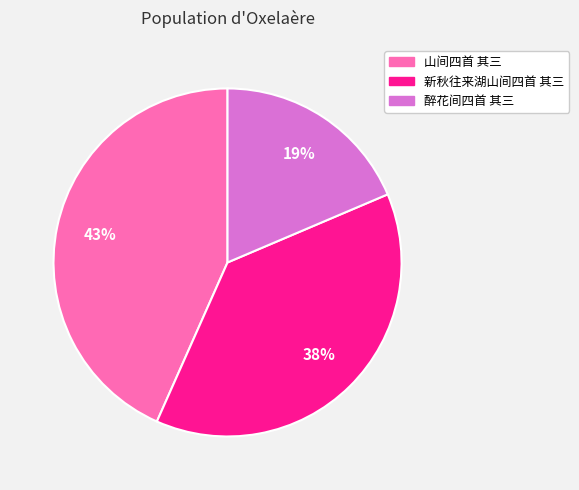

To the nearest percent, what is the difference between the 新秋往来湖山间四首 其三 and 山间四首 其三 slice percentages?

5%